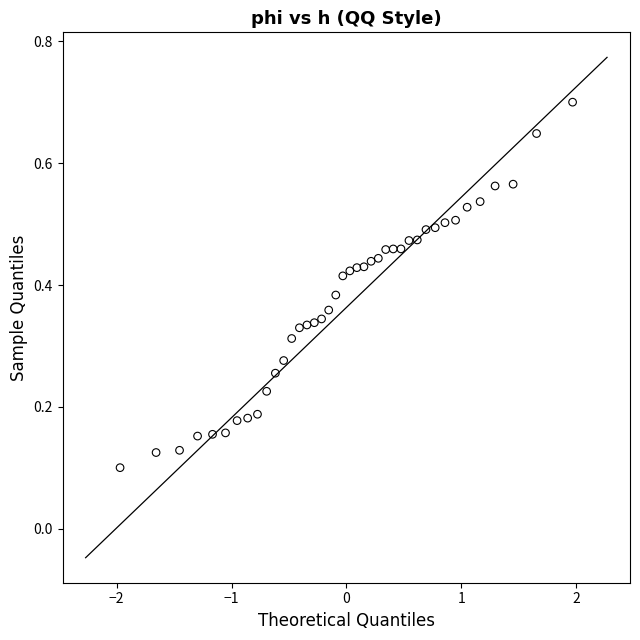

What is the range of X values (max minus min)?

3.9